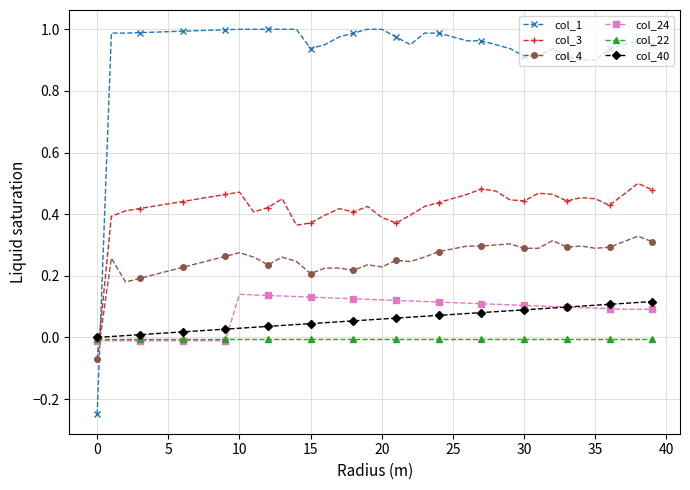

Which series has the largest range (max minus min)?

col_1